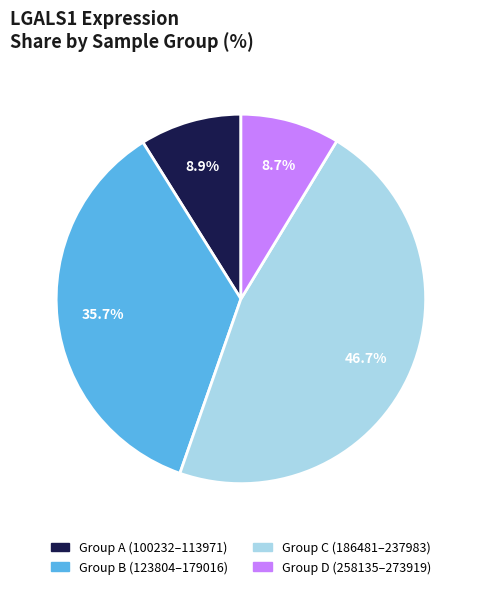

Is there any slice that represents more than half of the pie?

No